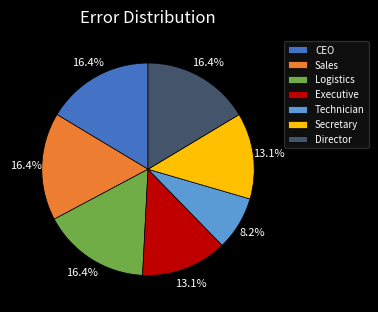

To the nearest percent, what percentage of the pie is CEO?

16%